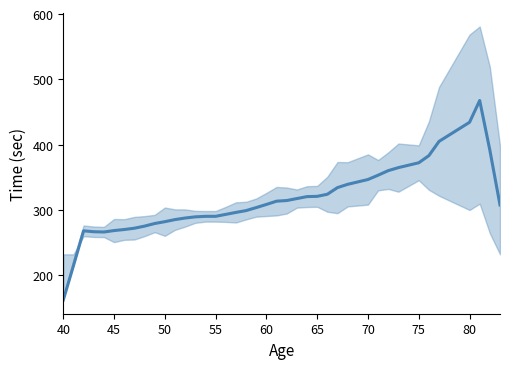

True or false: the data shows 96.3 at 26.

False